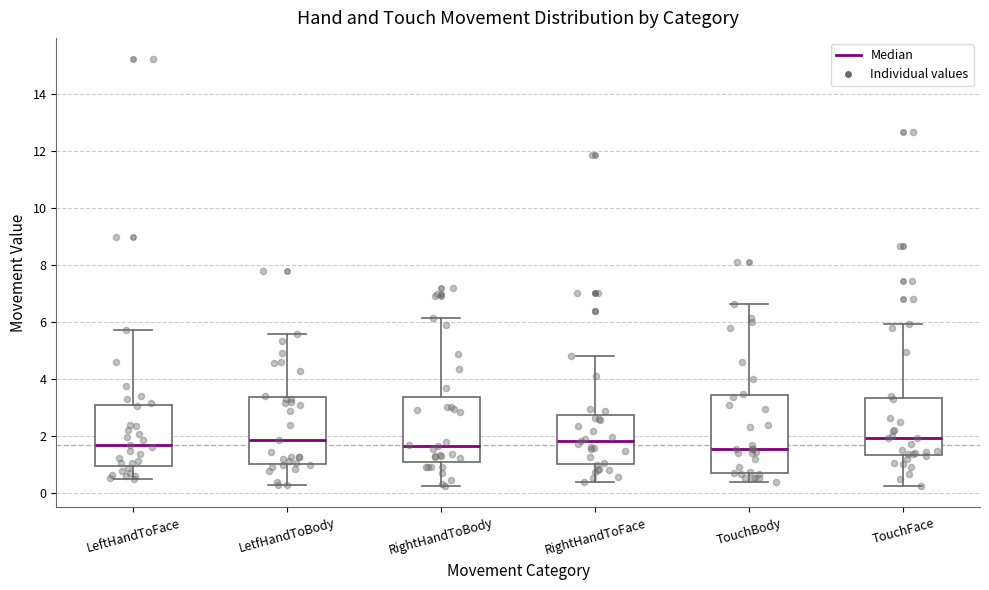

Where does the upper whisker of the box for LeftHandToFace end on the y-axis? The values are not printed on the chart, so give them approximately, as read against the axis.

5.8